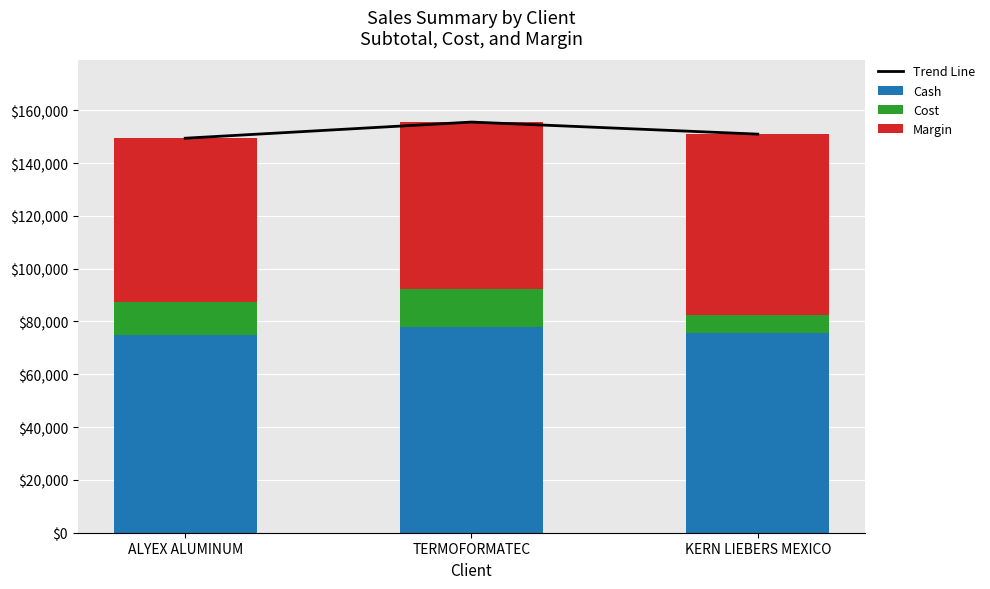

Between TERMOFORMATEC and KERN LIEBERS MEXICO, which series saw the biggest shift?

Cost